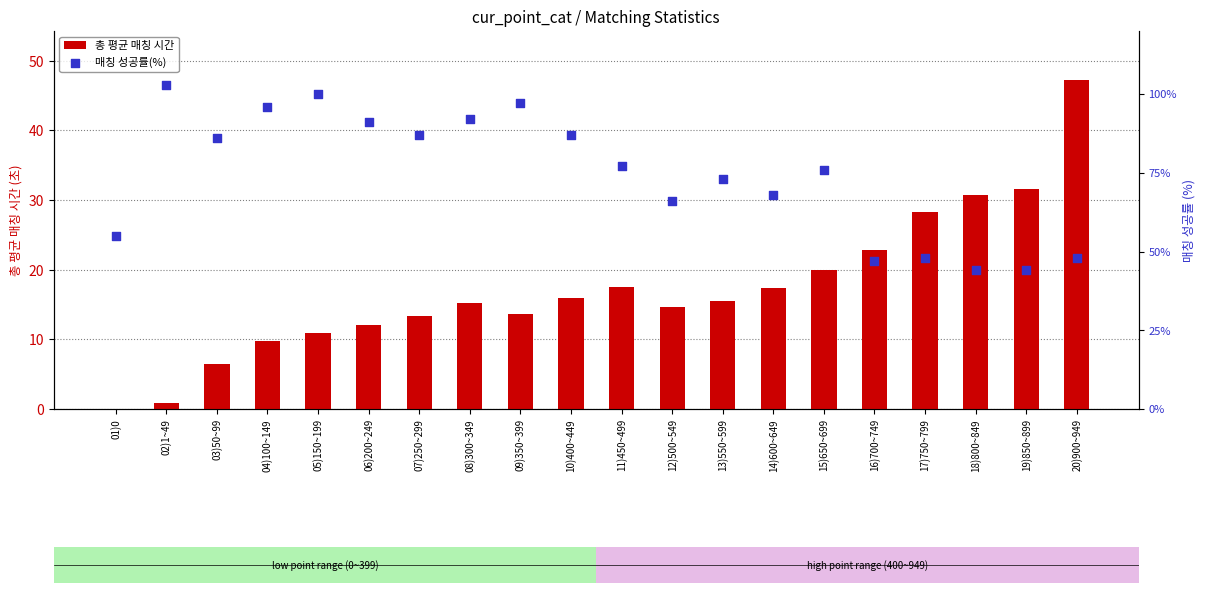

At how many categories does at least one series exceed 3?

20